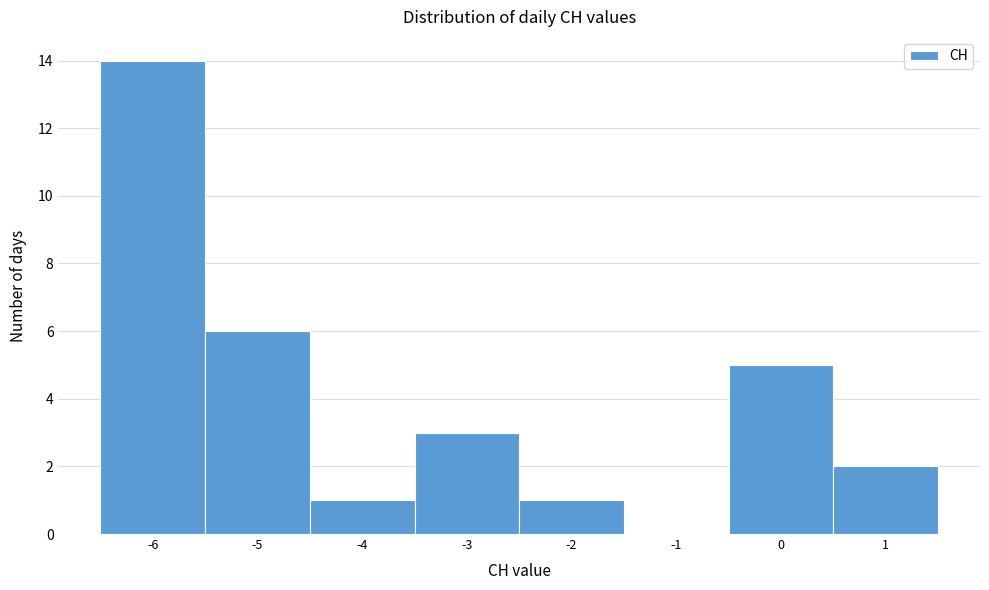

Reading left to right, list every bar in this chart as the range it spans on the x-axis followed by its height. The values are not printed on the chart, so give them approximately, as read against the axis.

-6.5 to -5.5: 14
-5.5 to -4.5: 6
-4.5 to -3.5: 1
-3.5 to -2.5: 3
-2.5 to -1.5: 1
-1.5 to -0.5: 0
-0.5 to 0.5: 5
0.5 to 1.5: 2